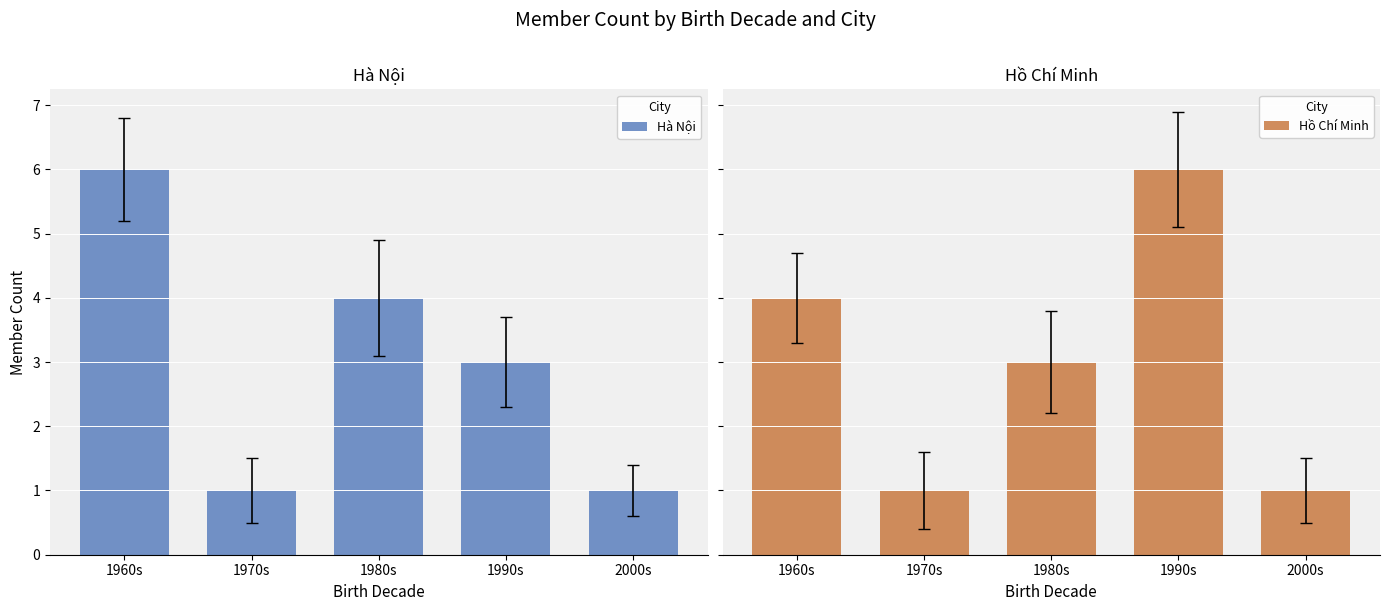

What is the approximate value of Hồ Chí Minh at 1990s?

6